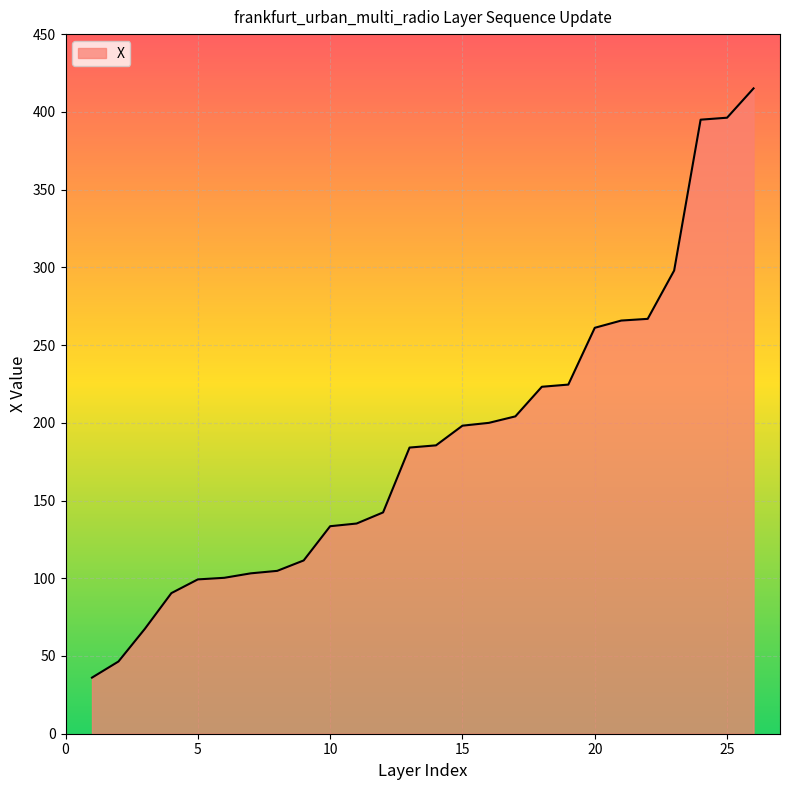

What is the smallest value displayed?

36.1